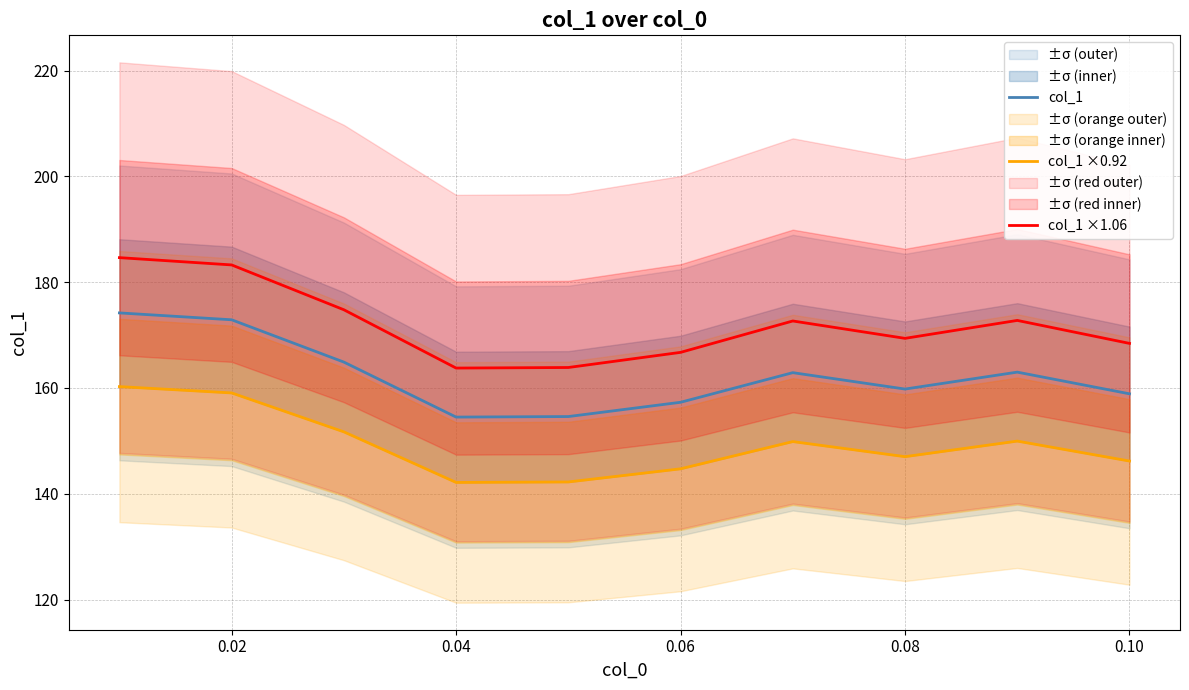

Reading left to right, list all the values displayed in this chart.

col_1: 174.2	172.9	164.9	154.5	154.6	157.3	162.9	159.8	163.0	158.9
col_1 ×0.92: 160.3	159.1	151.7	142.1	142.2	144.7	149.9	147.0	150.0	146.2
col_1 ×1.06: 184.7	183.3	174.8	163.8	163.9	166.7	172.7	169.4	172.8	168.4